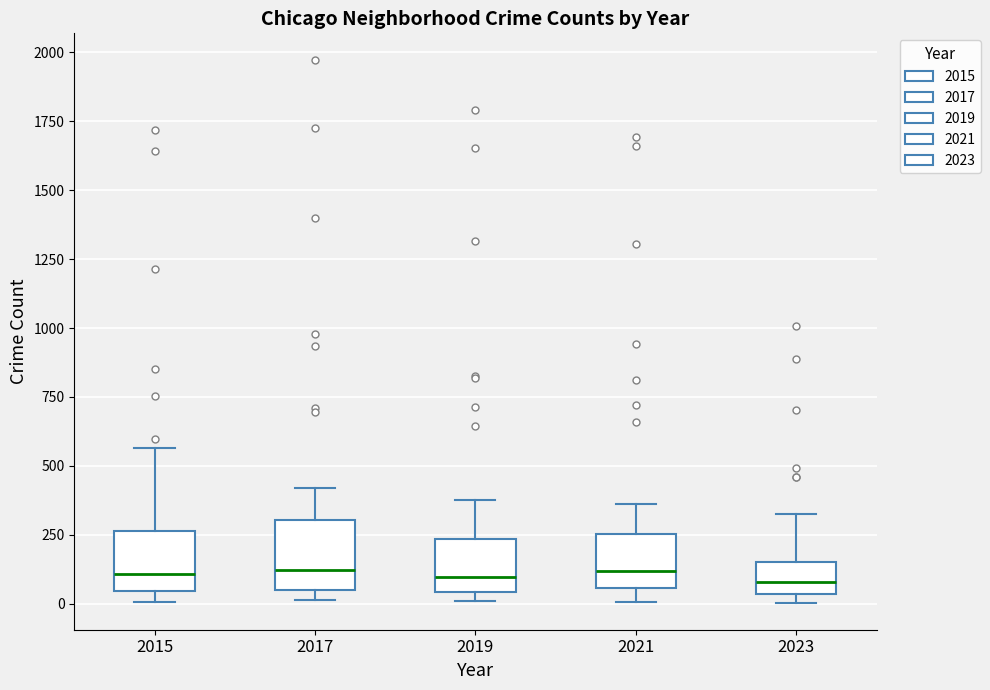

Reading left to right, read every box against the y-axis: the position of its median line, the range the box covers, and the ends of its whiskers. The values are not printed on the chart, so give them approximately, as read against the axis.

2015: median 100, box 50 to 250, whiskers 0 to 550
2017: median 100, box 50 to 300, whiskers 0 to 400
2019: median 100, box 50 to 250, whiskers 0 to 400
2021: median 100, box 50 to 250, whiskers 0 to 350
2023: median 100, box 50 to 150, whiskers 0 to 350